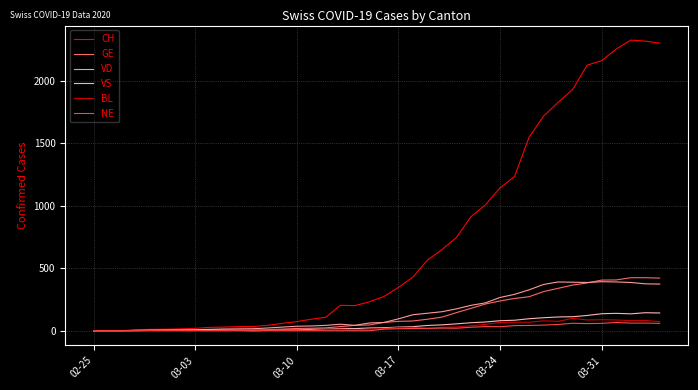

How many categories are shown in the chart?

40